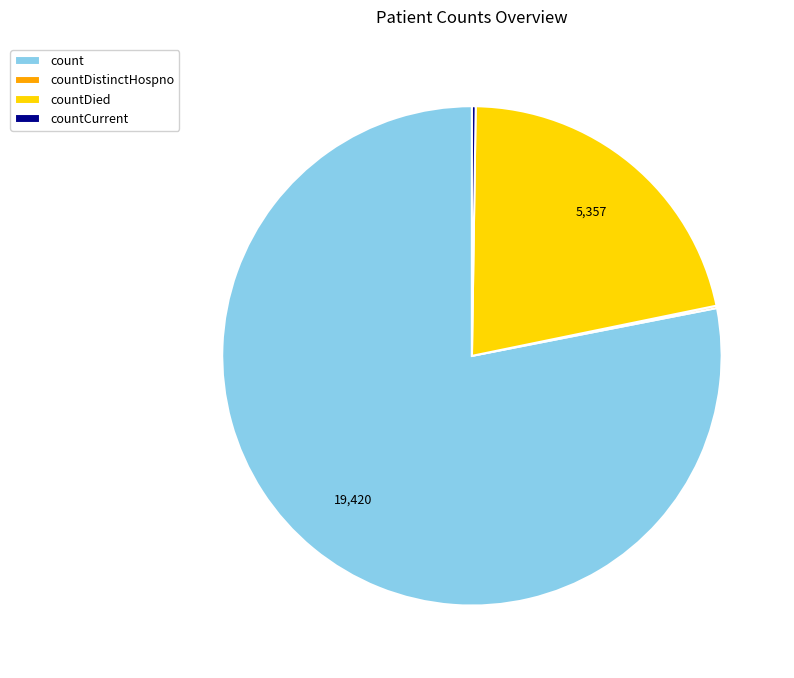

Which category has the biggest portion of the pie?

count